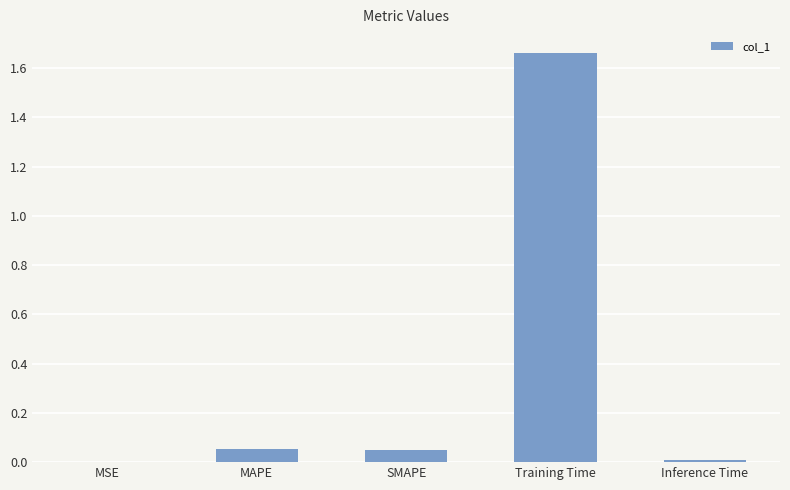

What is the sum of all values?

1.8